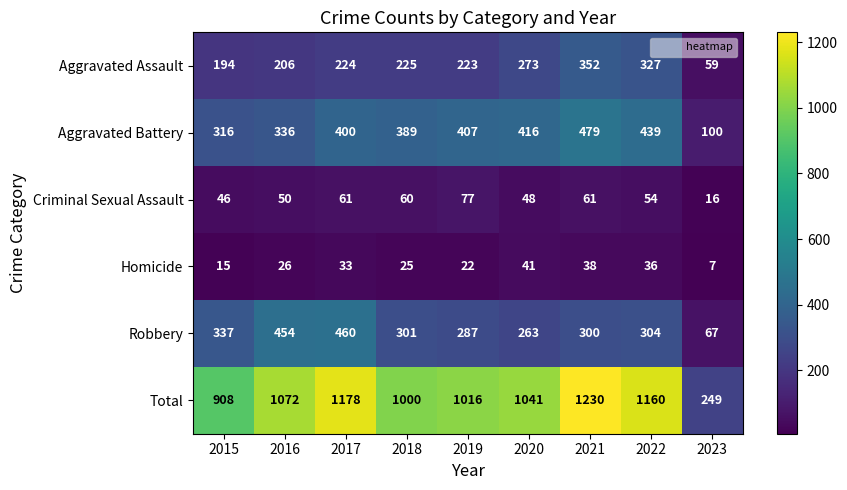

How many data points does each series have?

9